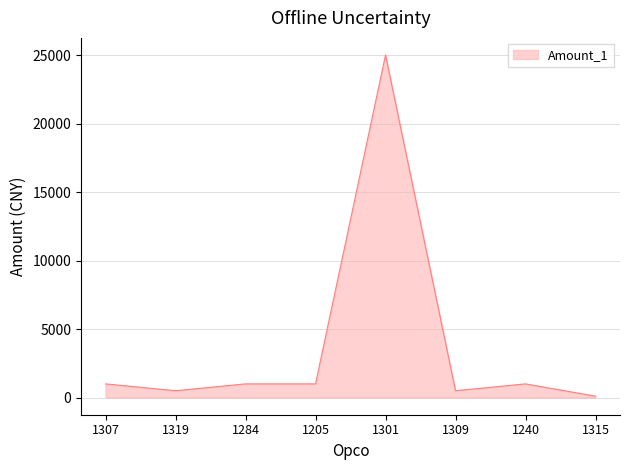

Which has a higher value, 1205 or 1309?

1205